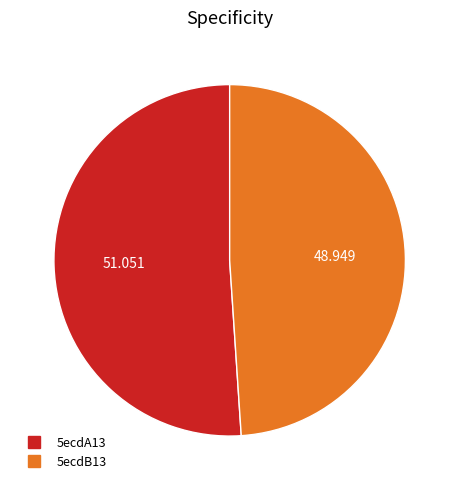

Is the sum of 5ecdA13 and 5ecdB13 greater than half?

Yes